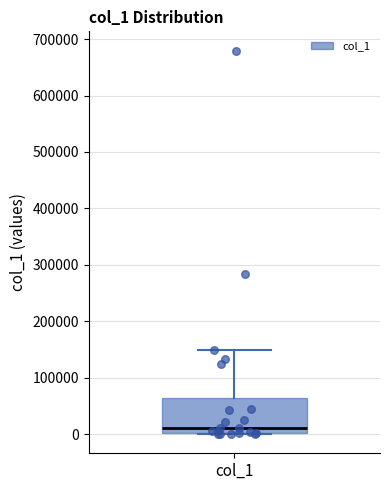

Transcribe this box plot: give where the median line is, the range the box spans, and where the two whiskers end, as read against the y-axis. The values are not printed on the chart, so give them approximately, as read against the axis.

median 10000, box 0 to 60000, whiskers 0 to 150000